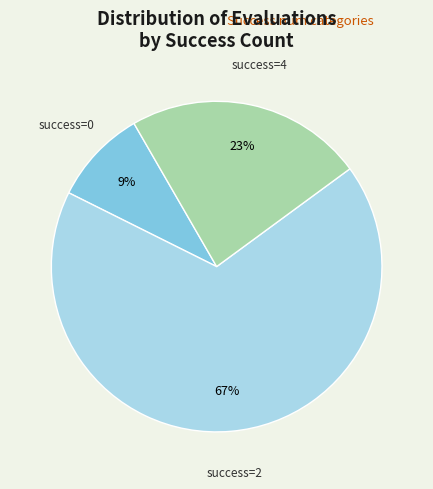

Count the number of slices in the pie.

3